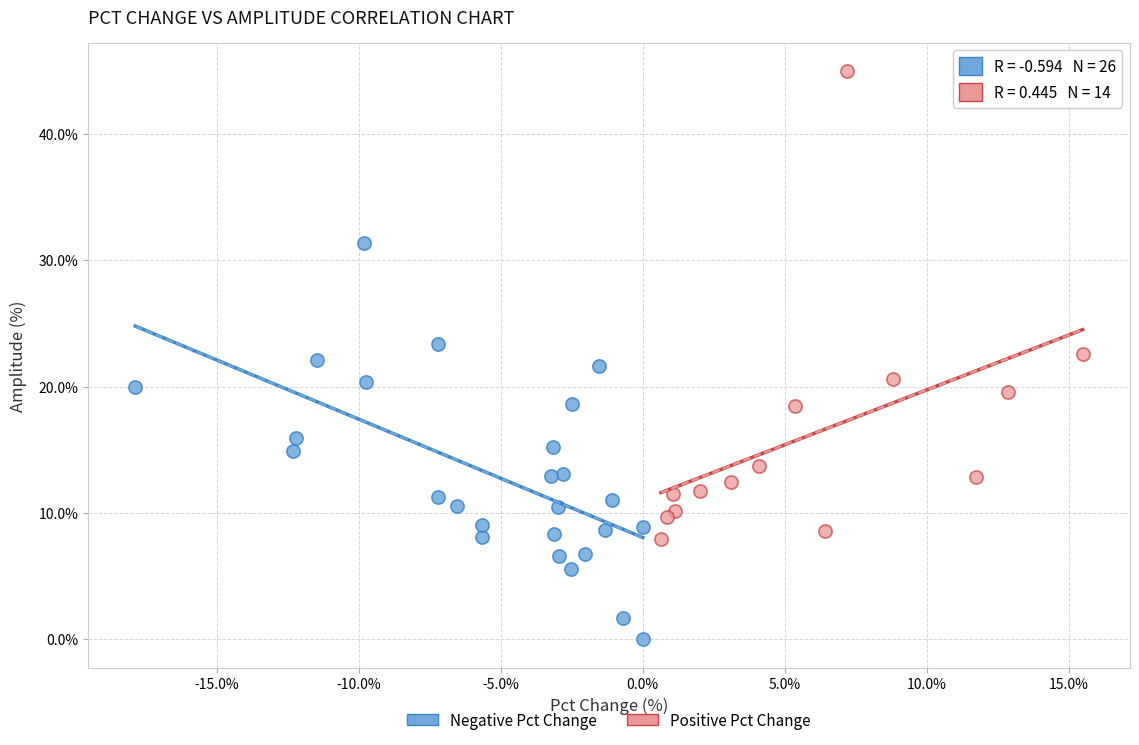

Which series contains the lowest Y value?

Negative Pct Change